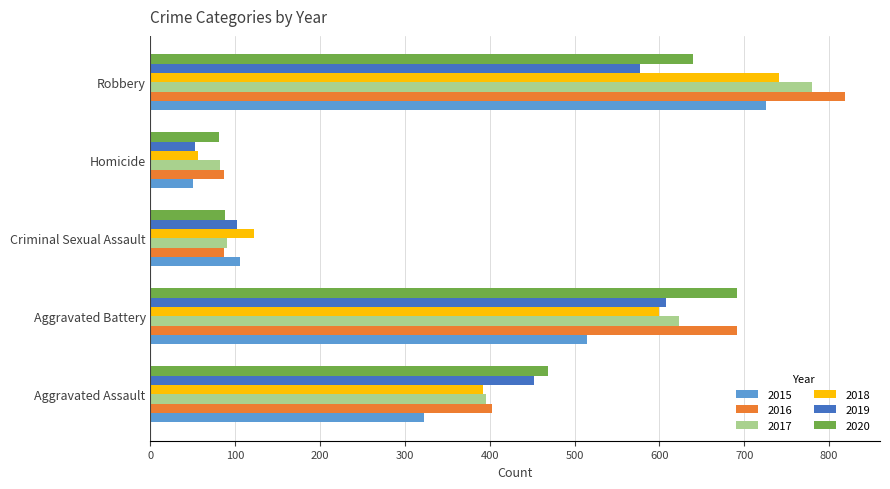

What is the minimum value shown in the chart?

50